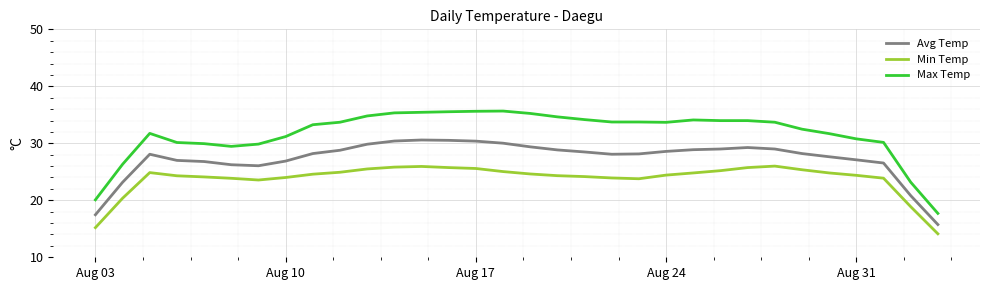

Which series has the widest spread of values?

Max Temp